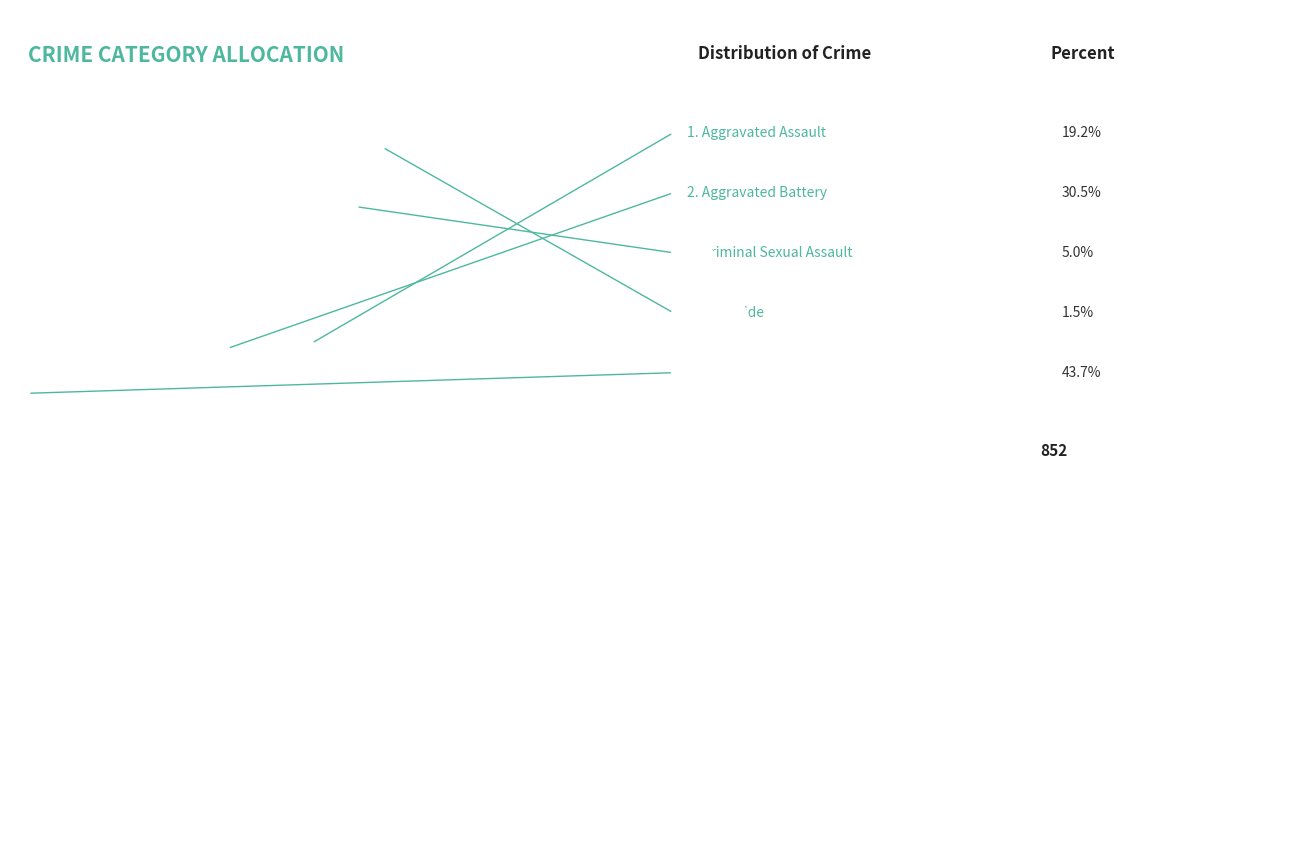

The Aggravated Battery slice represents 44% of the pie. True or false?

False